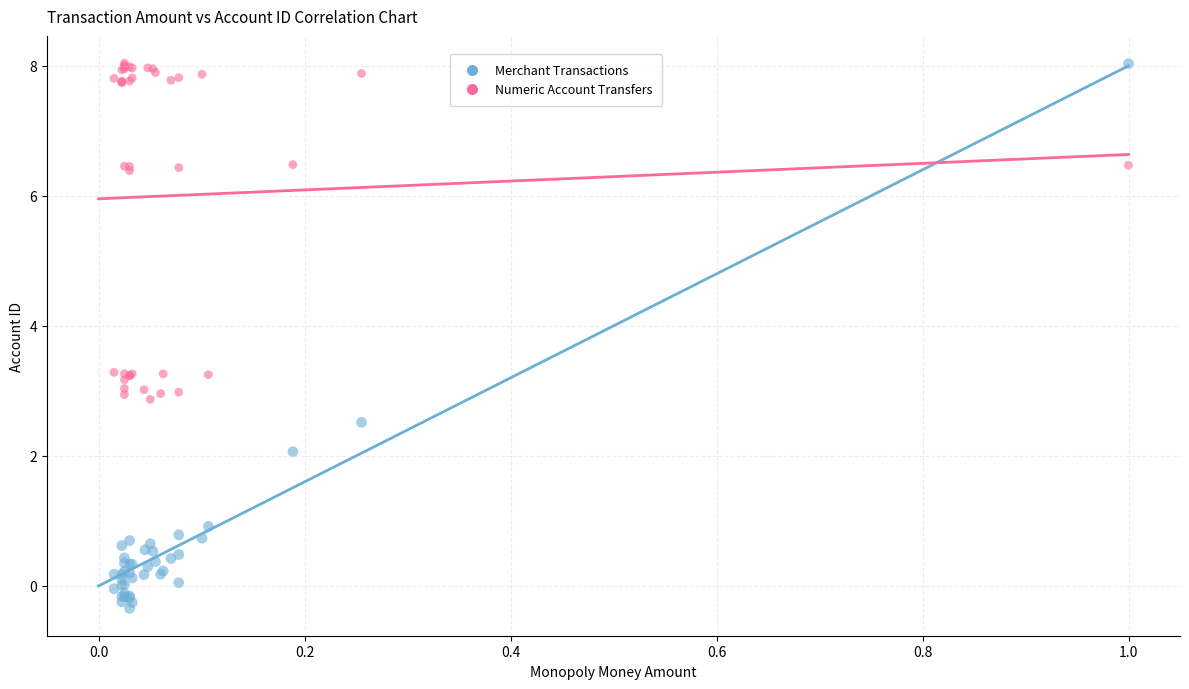

Which series has the largest Y range (max minus min)?

Merchant Transactions